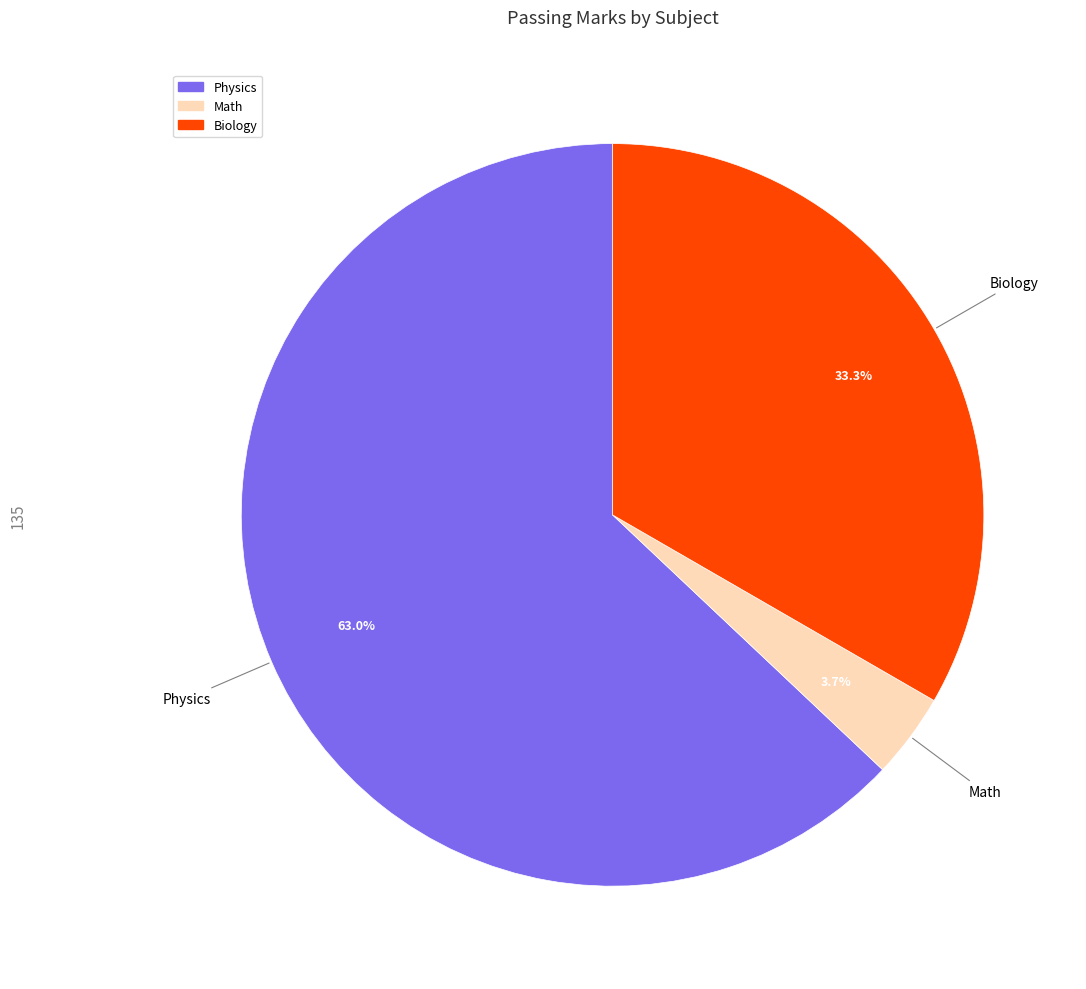

What is the ratio of the value at Math to the value at Physics?

0.1